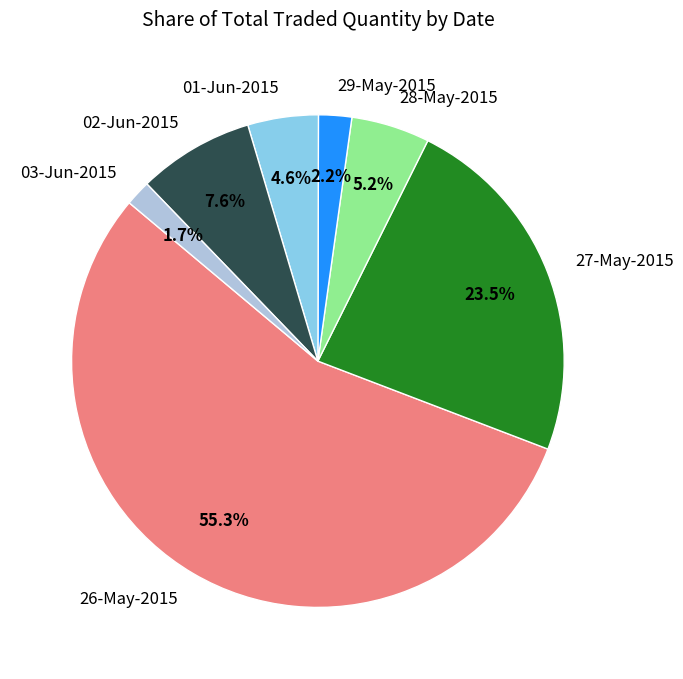

How many segments does this pie chart have?

7